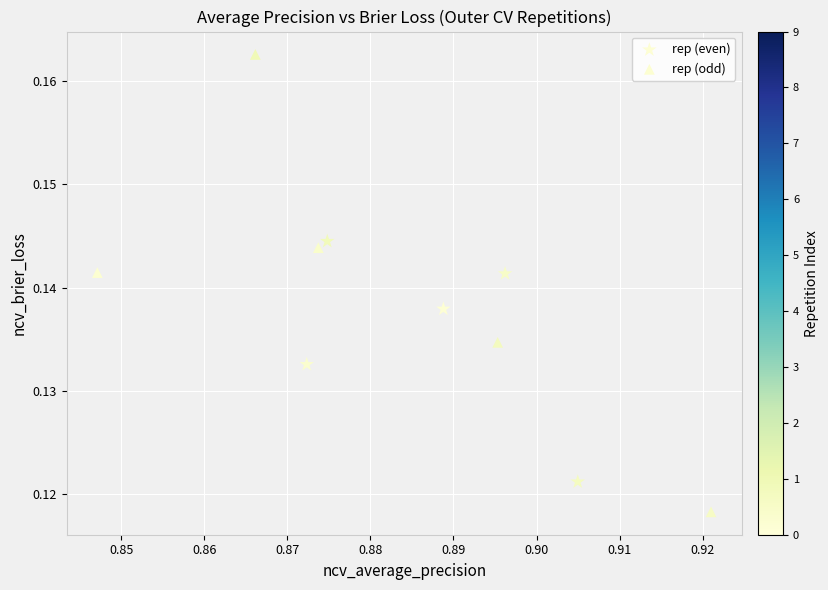

Which series contains the highest Y value?

rep (odd)